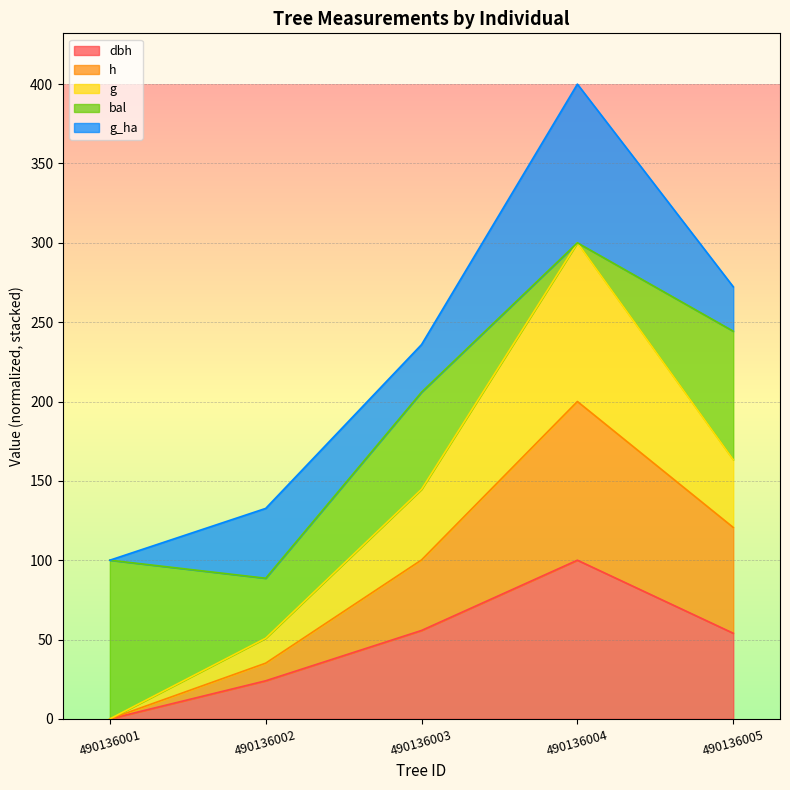

True or false: g and dbh cross at least once.

False